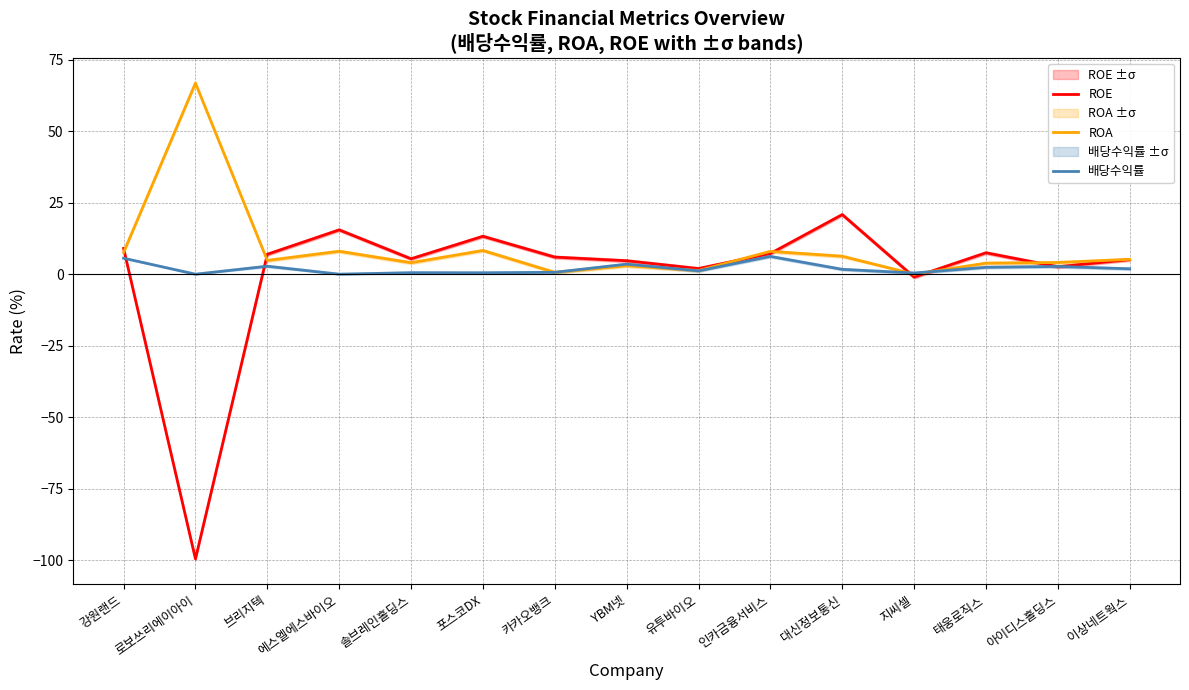

How many interior local peaks does the ROA series have?

5